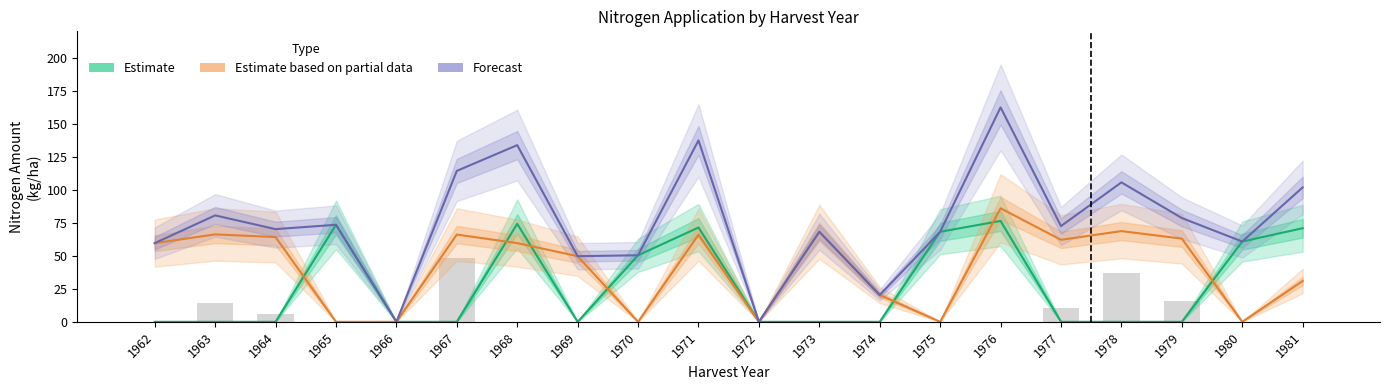

What is the value of the Estimate based on partial data bar at the 17th from the left?

68.7